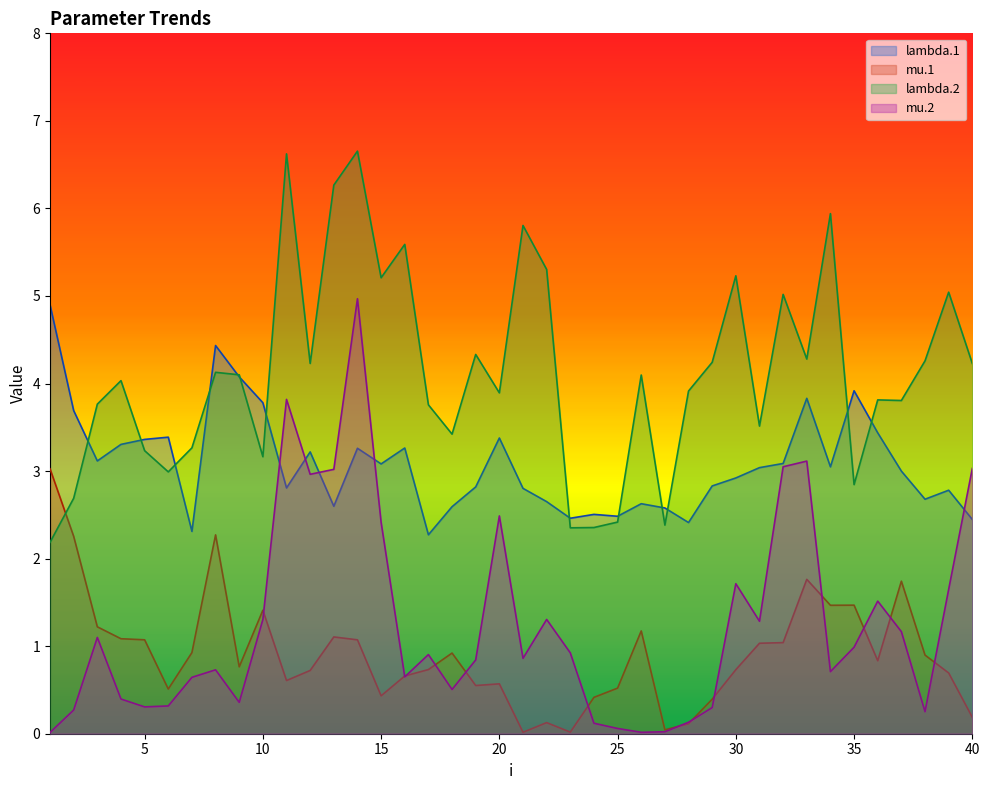

What are all the series names shown in the legend?

lambda.1, mu.1, lambda.2, mu.2